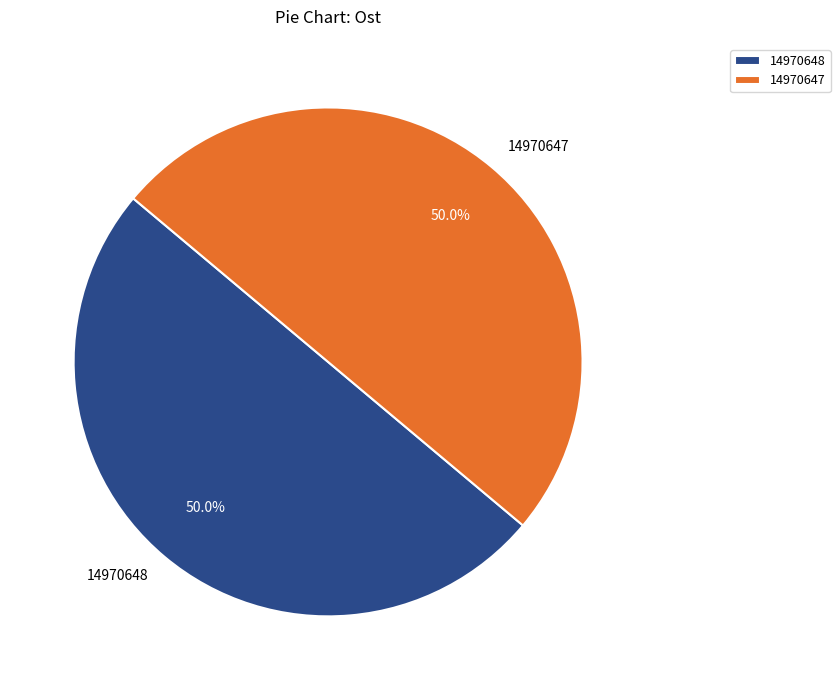

Do 14970647 and 14970648 together represent more than half of the pie?

Yes